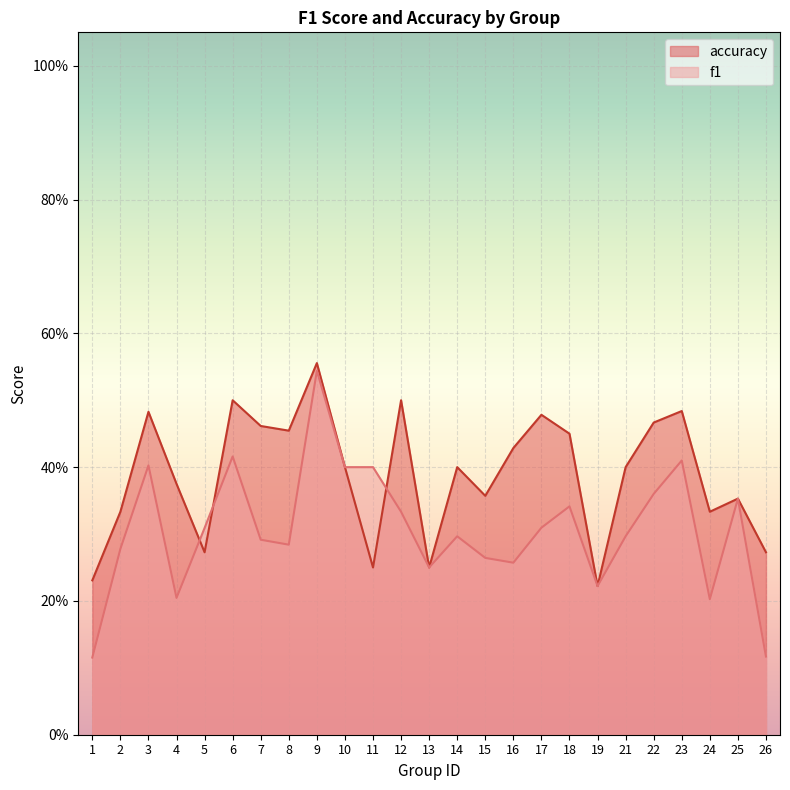

What is the sum of the f1 values at 9 and 13?

0.8